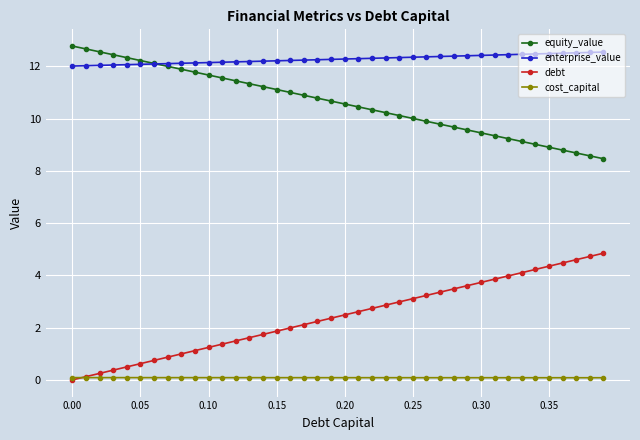

What is the highest value of the debt series?

4.8